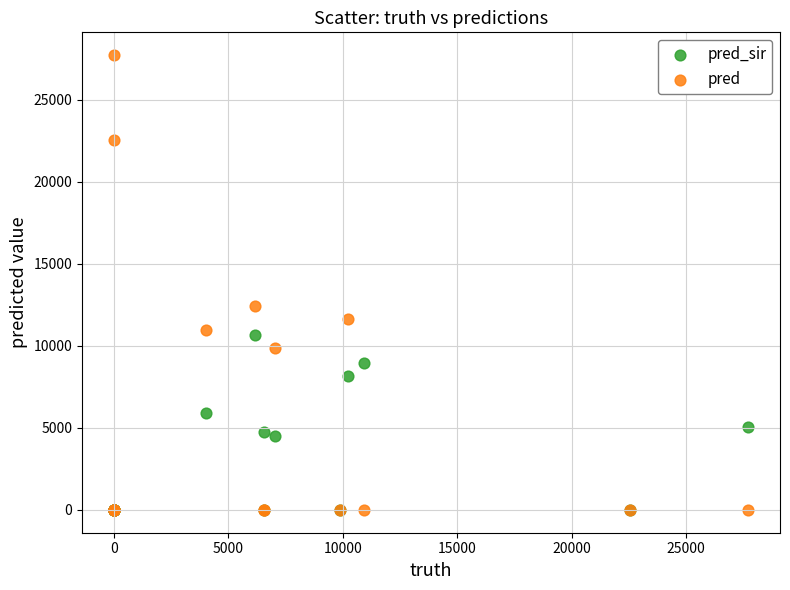

Across all series, what Y value is closest to 13855?

12427